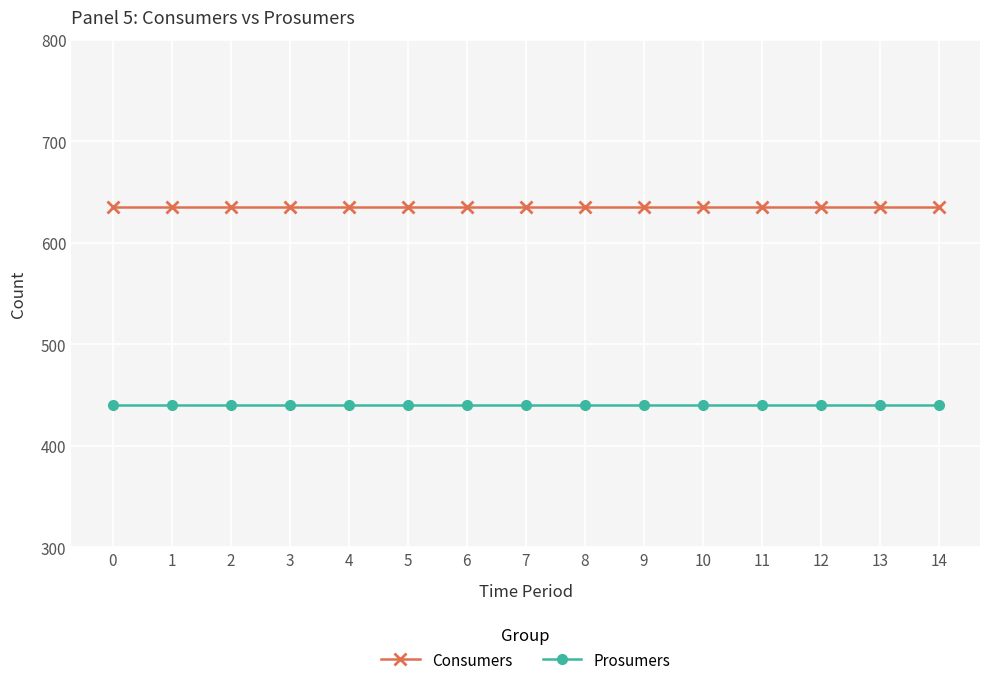

What are all the series names shown in the legend?

Consumers, Prosumers